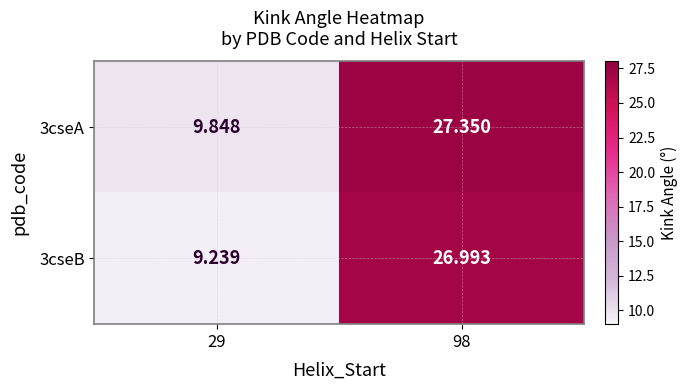

Is the value of 3cseA at 98 greater than the value of 3cseB at 29?

Yes